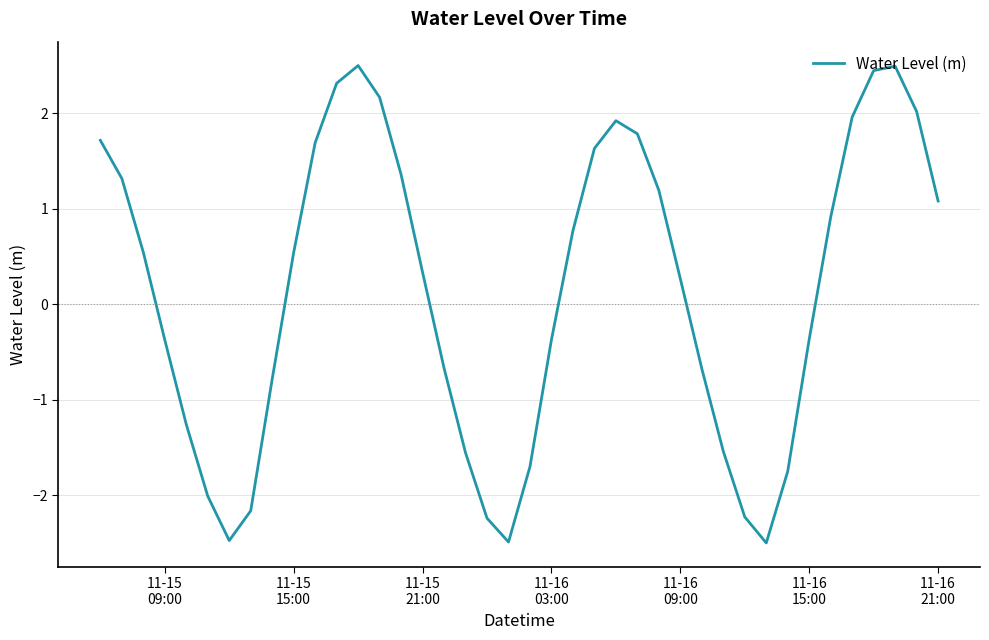

What is the greatest value displayed?

2.5